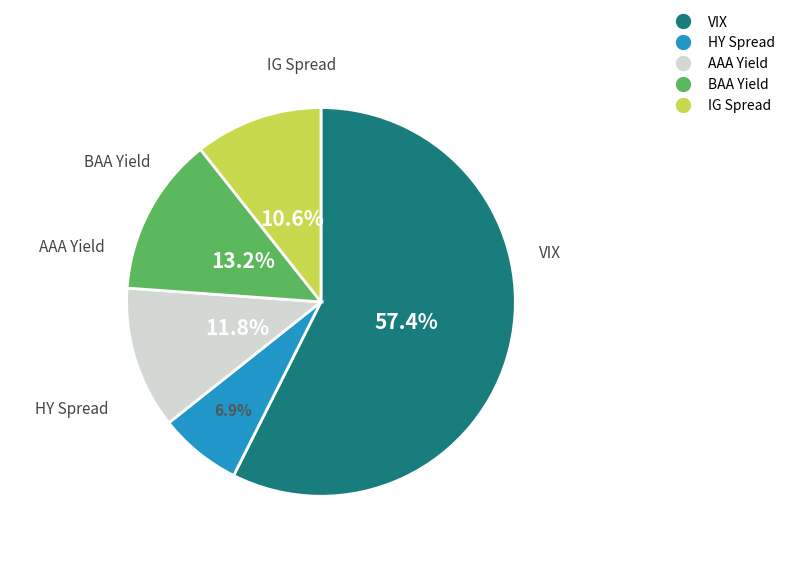

Combined, do AAA Yield and VIX account for over 50%?

Yes